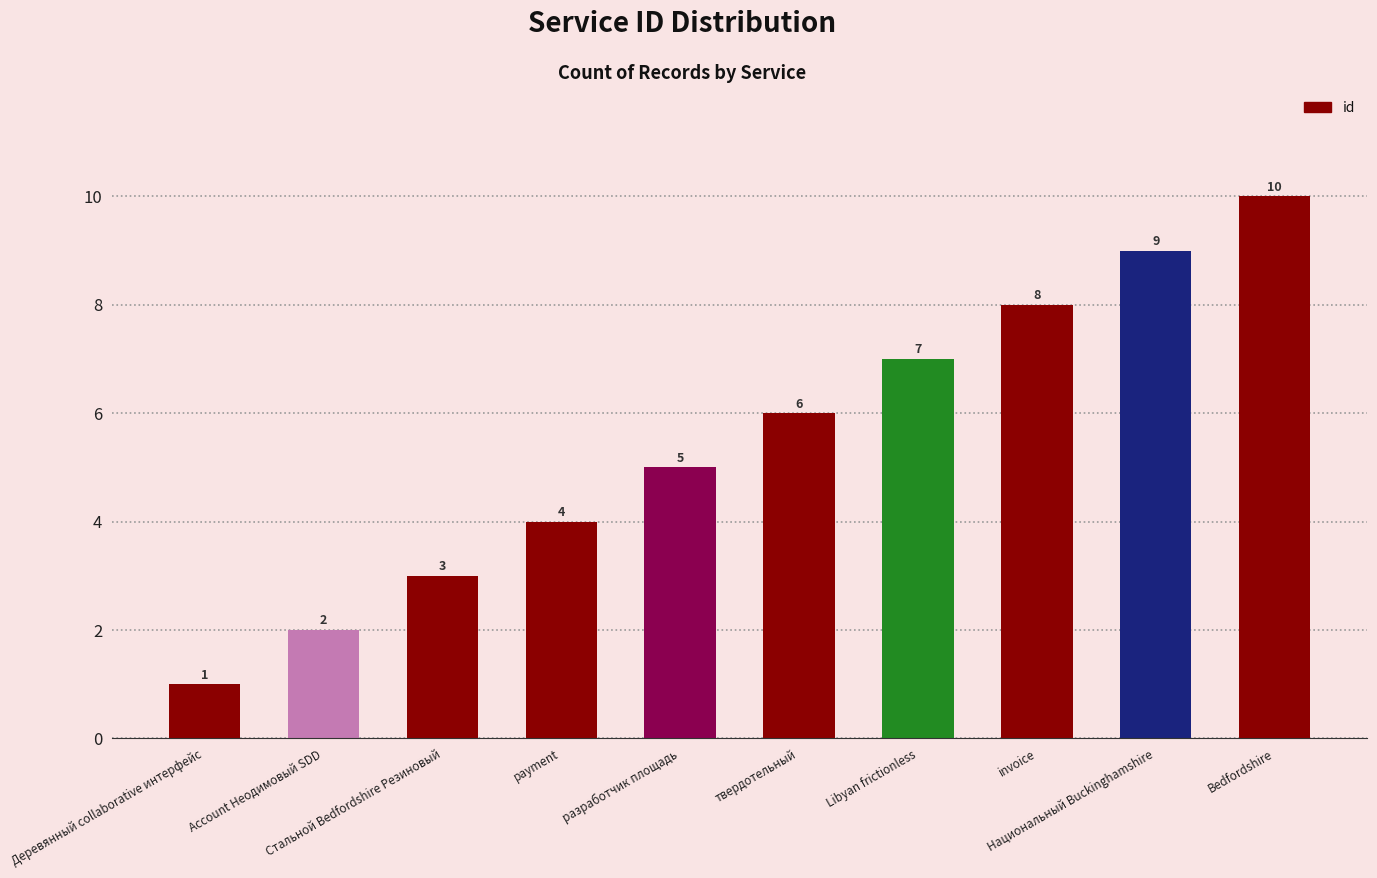

What position from the right is твердотельный?

5